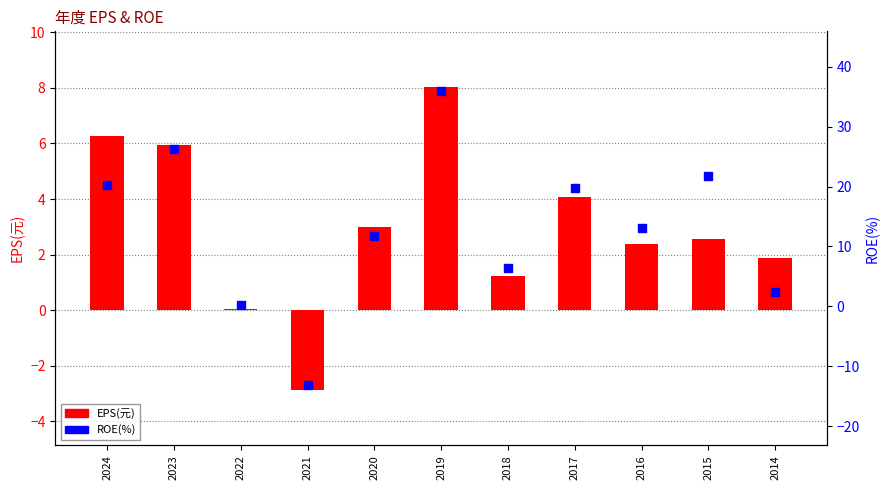

What is the total value across all series at 2024?

26.6